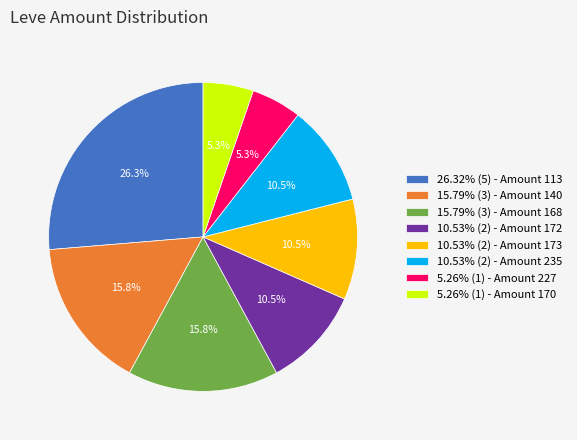

What percentage do 10.53% (2) - Amount 235 and 15.79% (3) - Amount 168 together represent?

26.3%